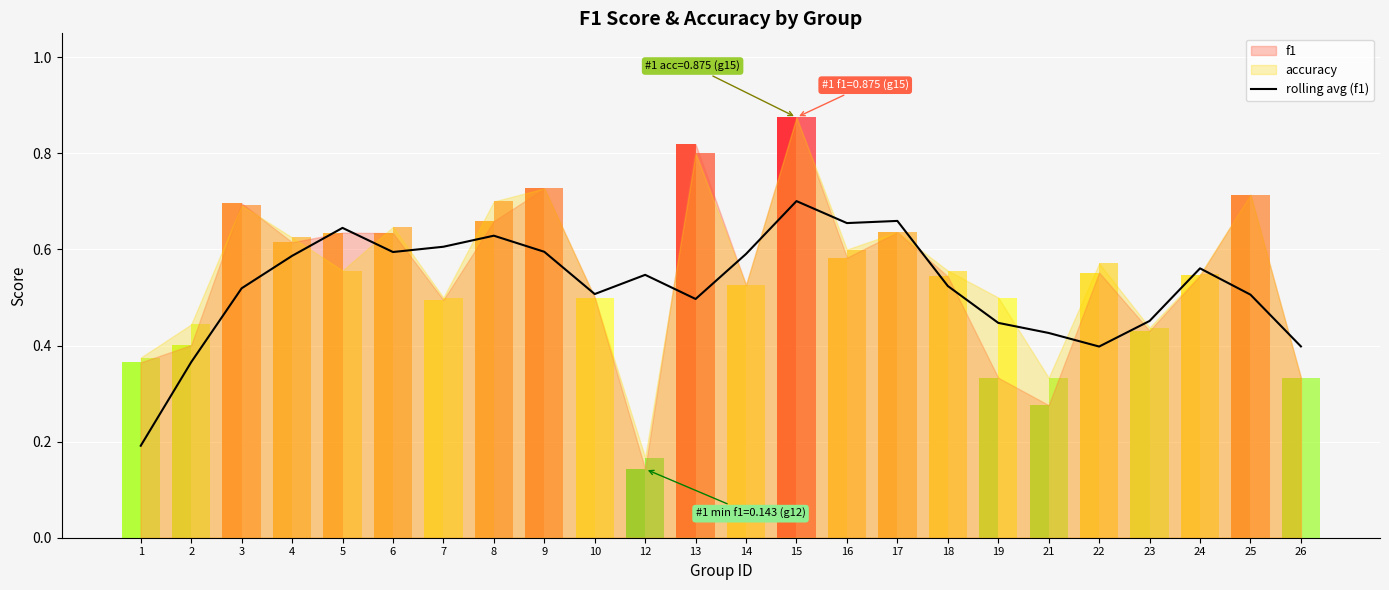

Does the chart contain any negative values?

No